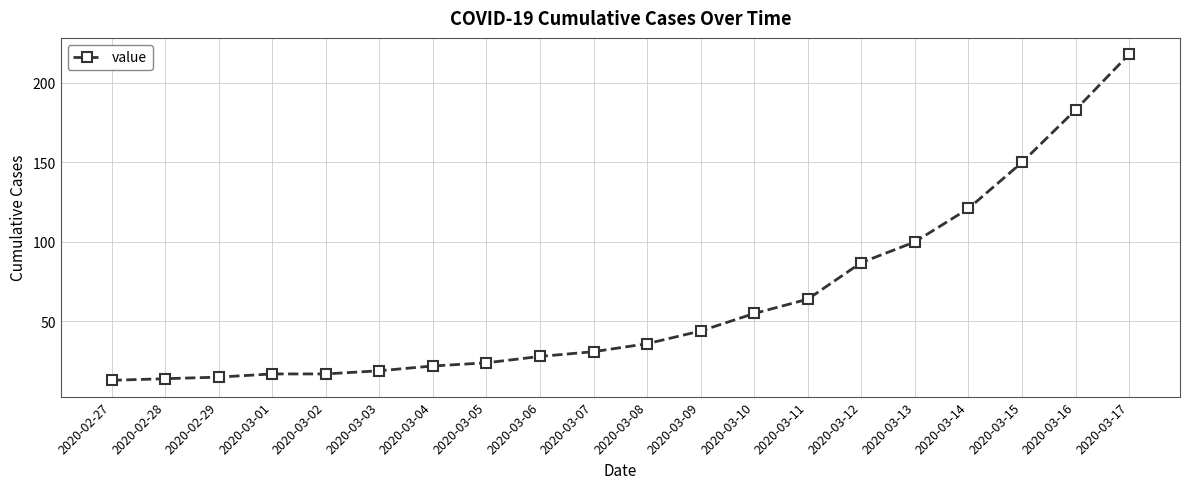

Reading left to right, list all the values displayed in this chart.

13	14	15	17	17	19	22	24	28	31	36	44	55	64	87	100	121	150	183	218